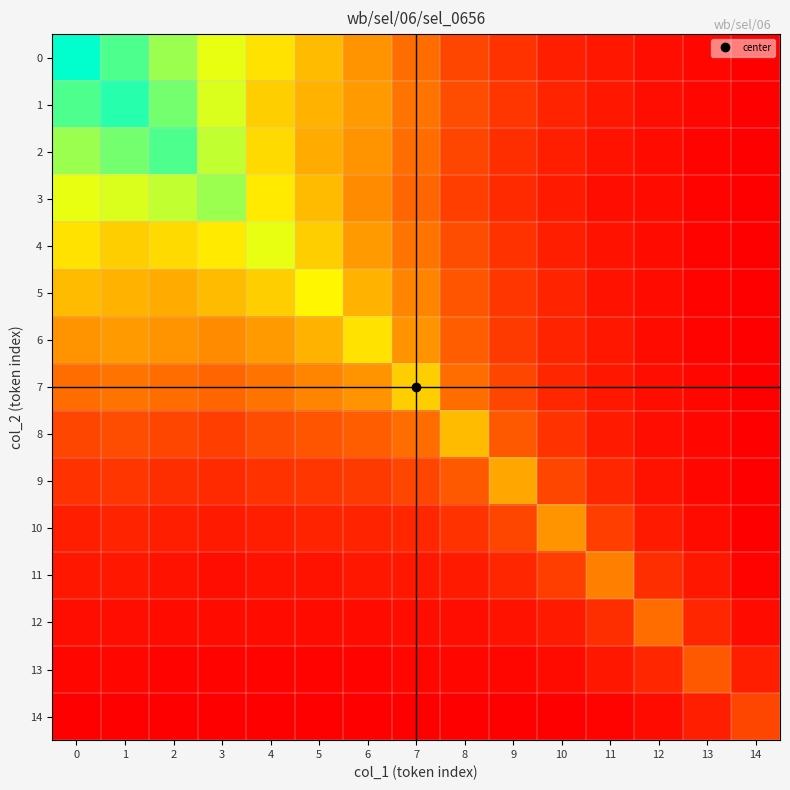

Which series has the largest total across all categories?

1